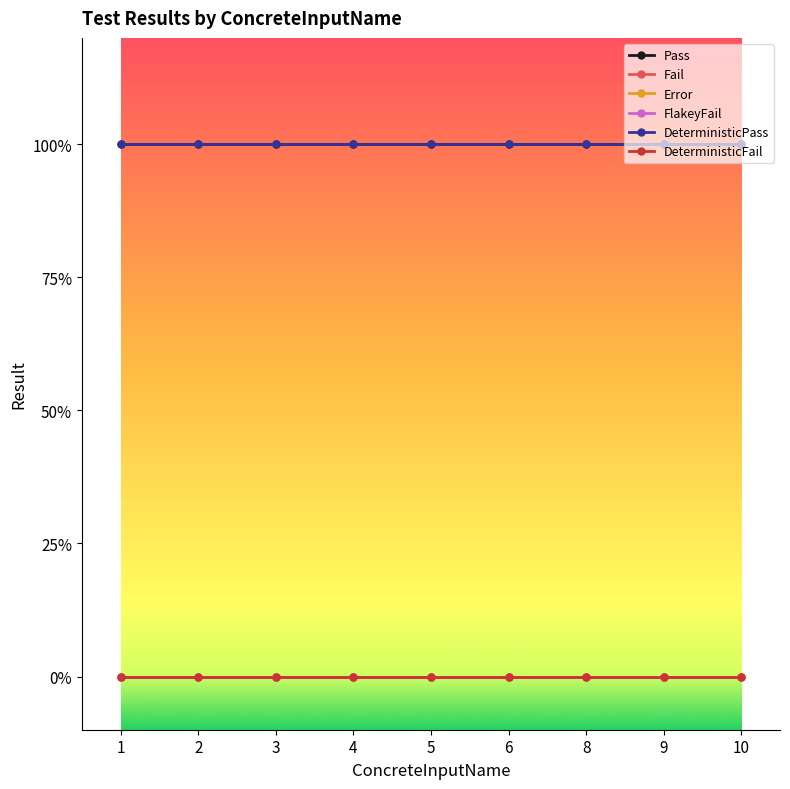

Reading right to left, what are all the values shown in this chart?

Pass: 1	1	1	1	1	1	1	1	1
Fail: 0	0	0	0	0	0	0	0	0
Error: 0	0	0	0	0	0	0	0	0
FlakeyFail: 0	0	0	0	0	0	0	0	0
DeterministicPass: 1	1	1	1	1	1	1	1	1
DeterministicFail: 0	0	0	0	0	0	0	0	0